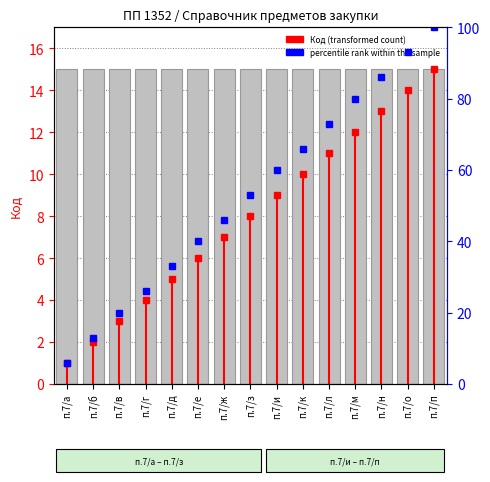

Which series changed the most between п.7/а and п.7/г?

percentile rank within the sample